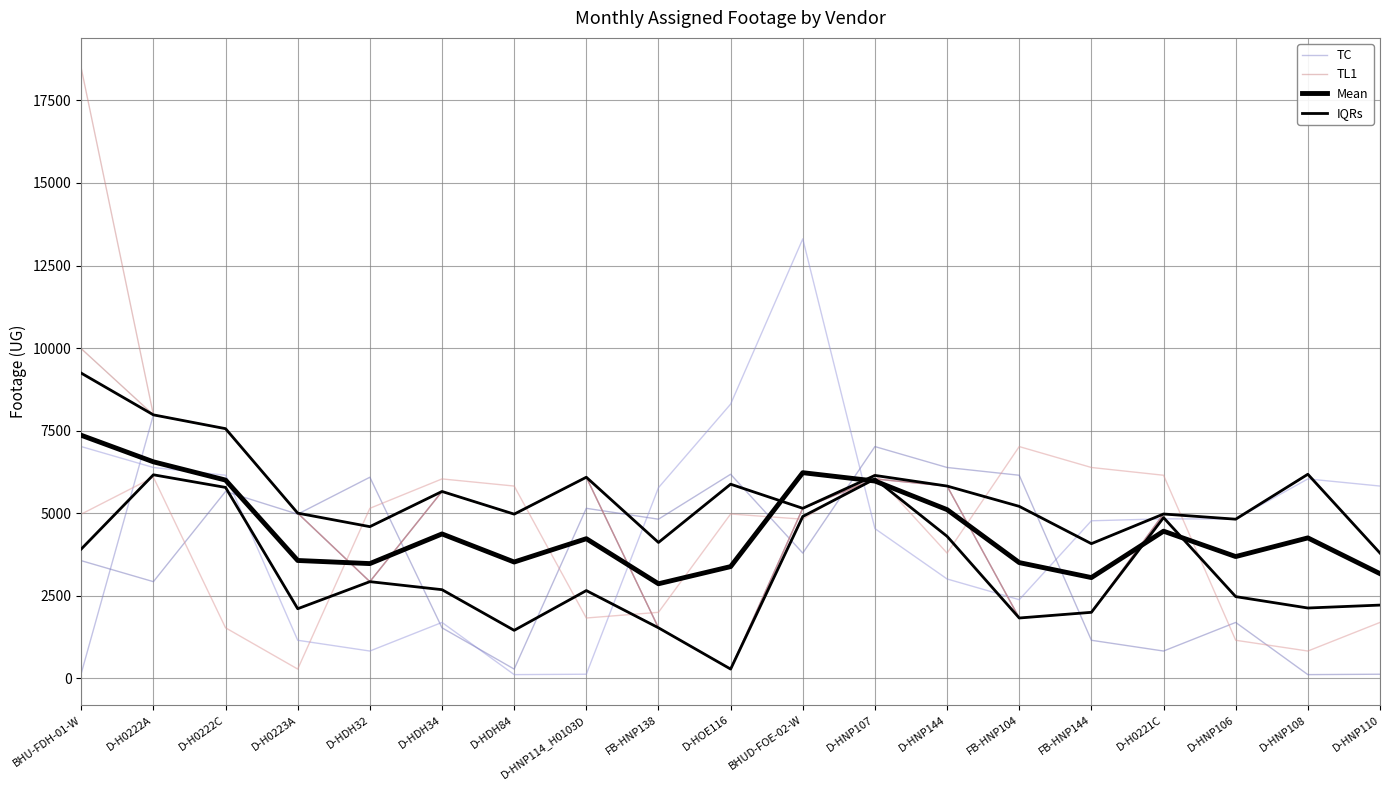

Is the value of IQRs at BHUD-FOE-02-W greater than the value of Mean at D-HNP107?

No